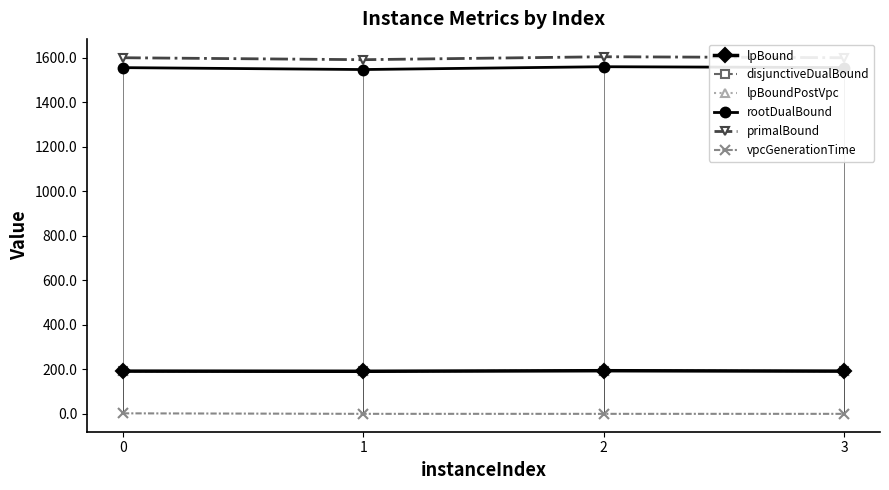

At which category does the chart reach its peak across all series?

2